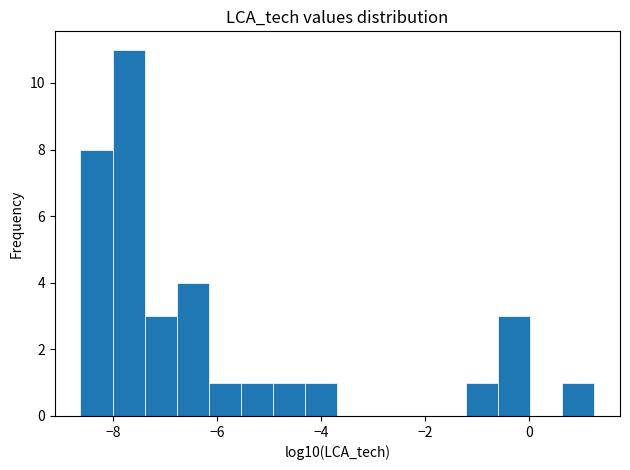

Read against the x-axis, roughly where is the centre of the tallest bar?

-7.8